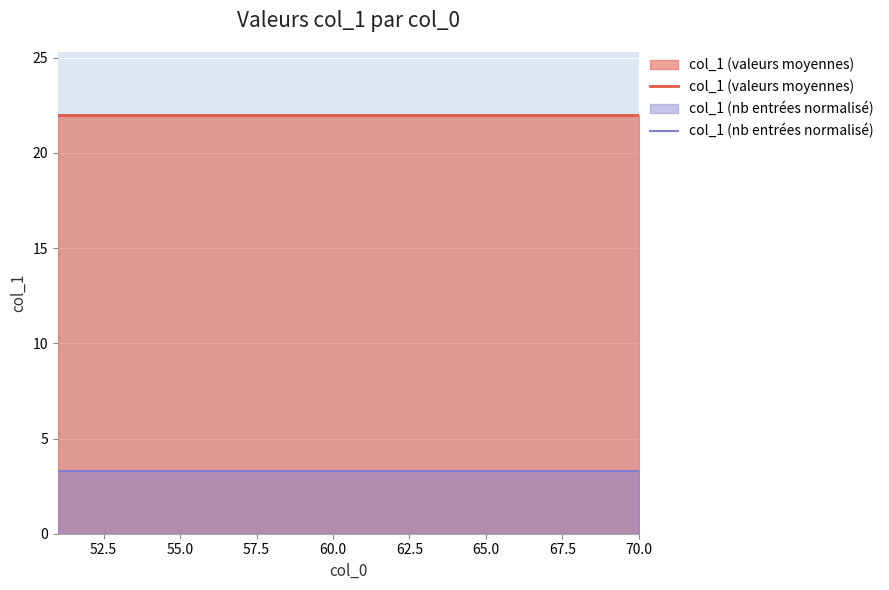

At how many categories does at least one series exceed 15?

20